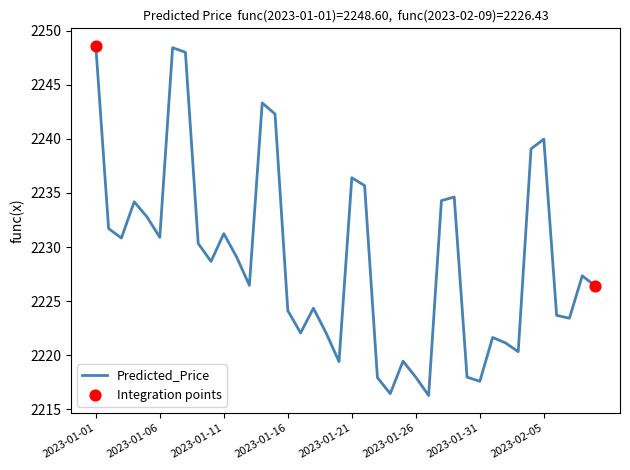

What is the smallest value displayed?

2216.3